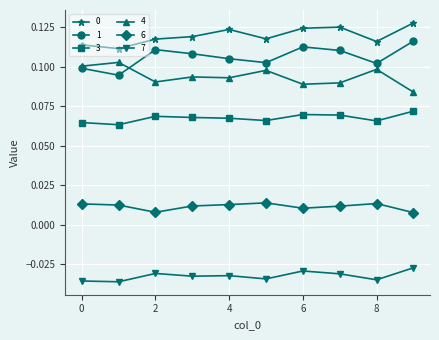

At how many categories does at least one series exceed 0?

10